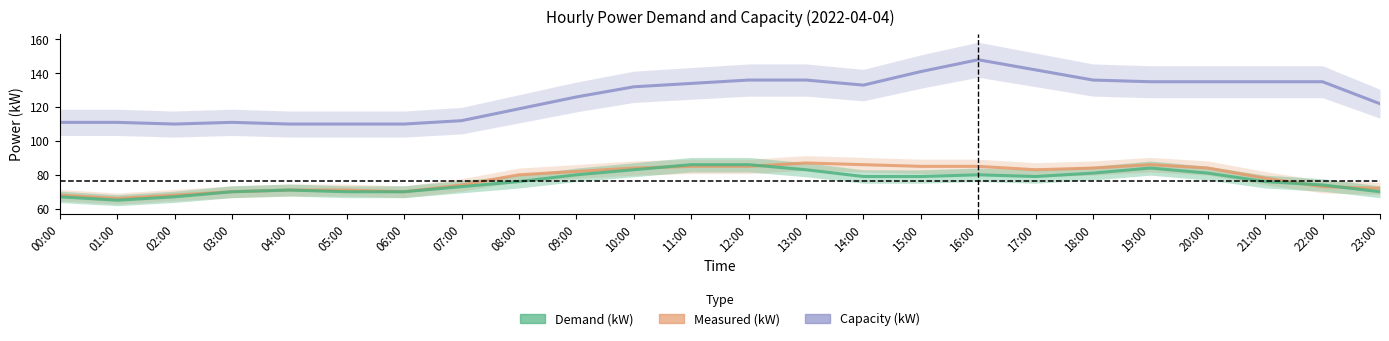

How many interior local valleys does the Demand (kW) series have?

2